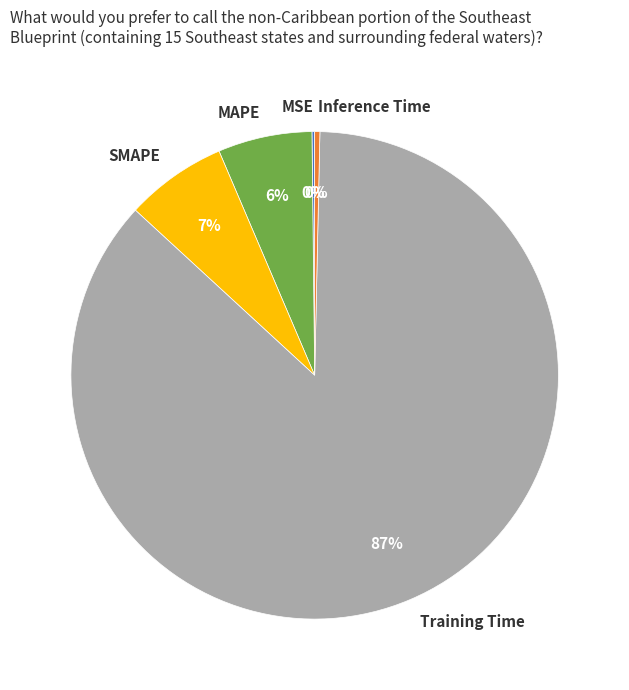

Is it true that SMAPE is 7% of the pie?

True